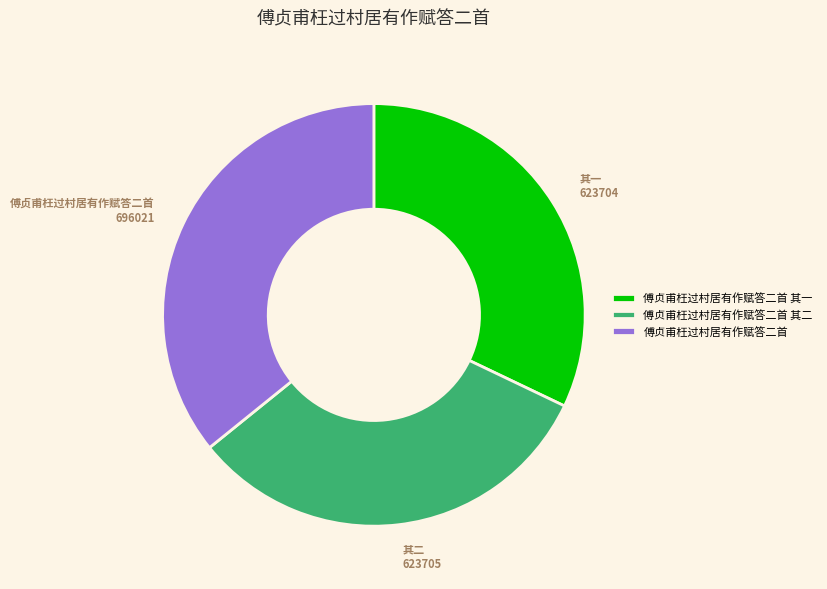

The 傅贞甫枉过村居有作赋答二首 其二 slice represents 32% of the pie. True or false?

True